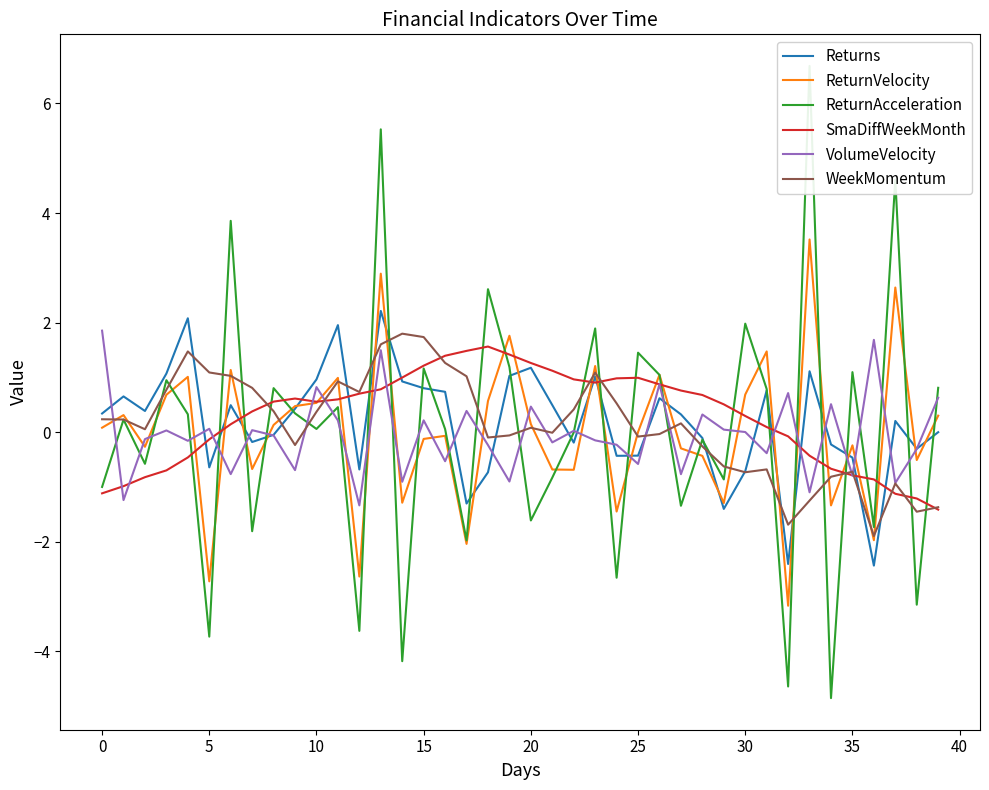

True or false: VolumeVelocity has more than 1 points higher than both neighbors.

True